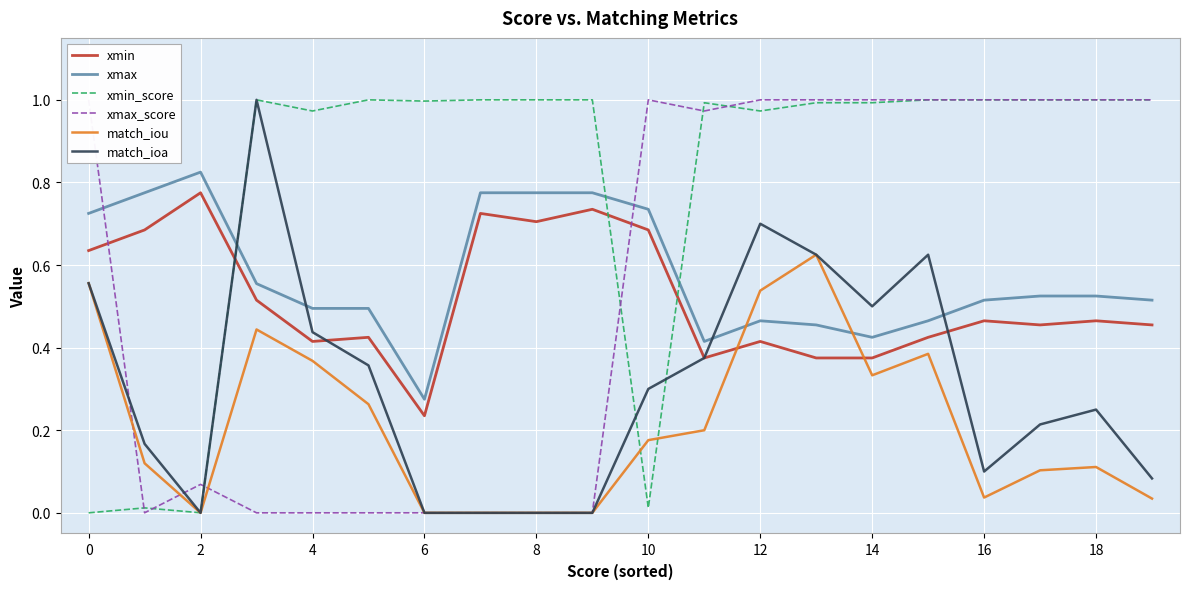

The value of xmin_score at 15 is 0.2. True or false?

False